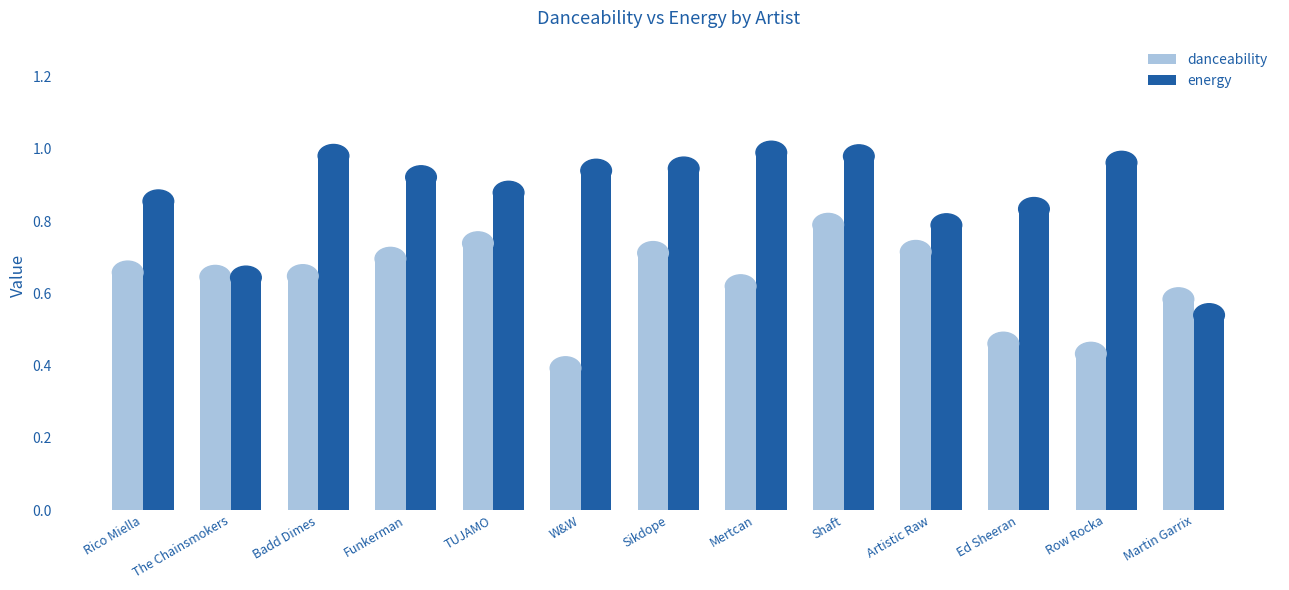

What is the sum of all danceability values?

8.1